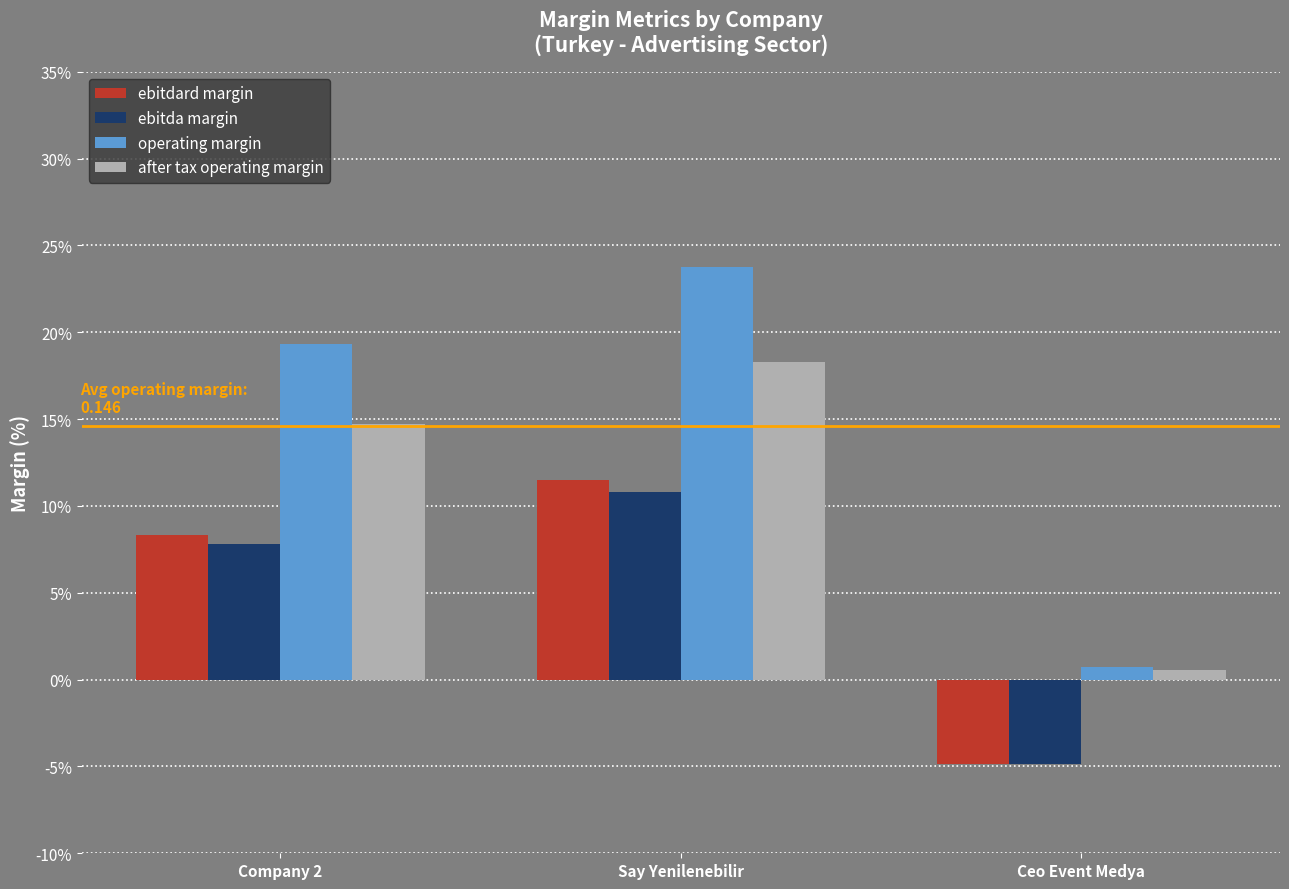

Between Company 2 and Ceo Event Medya, which series saw the biggest shift?

operating margin